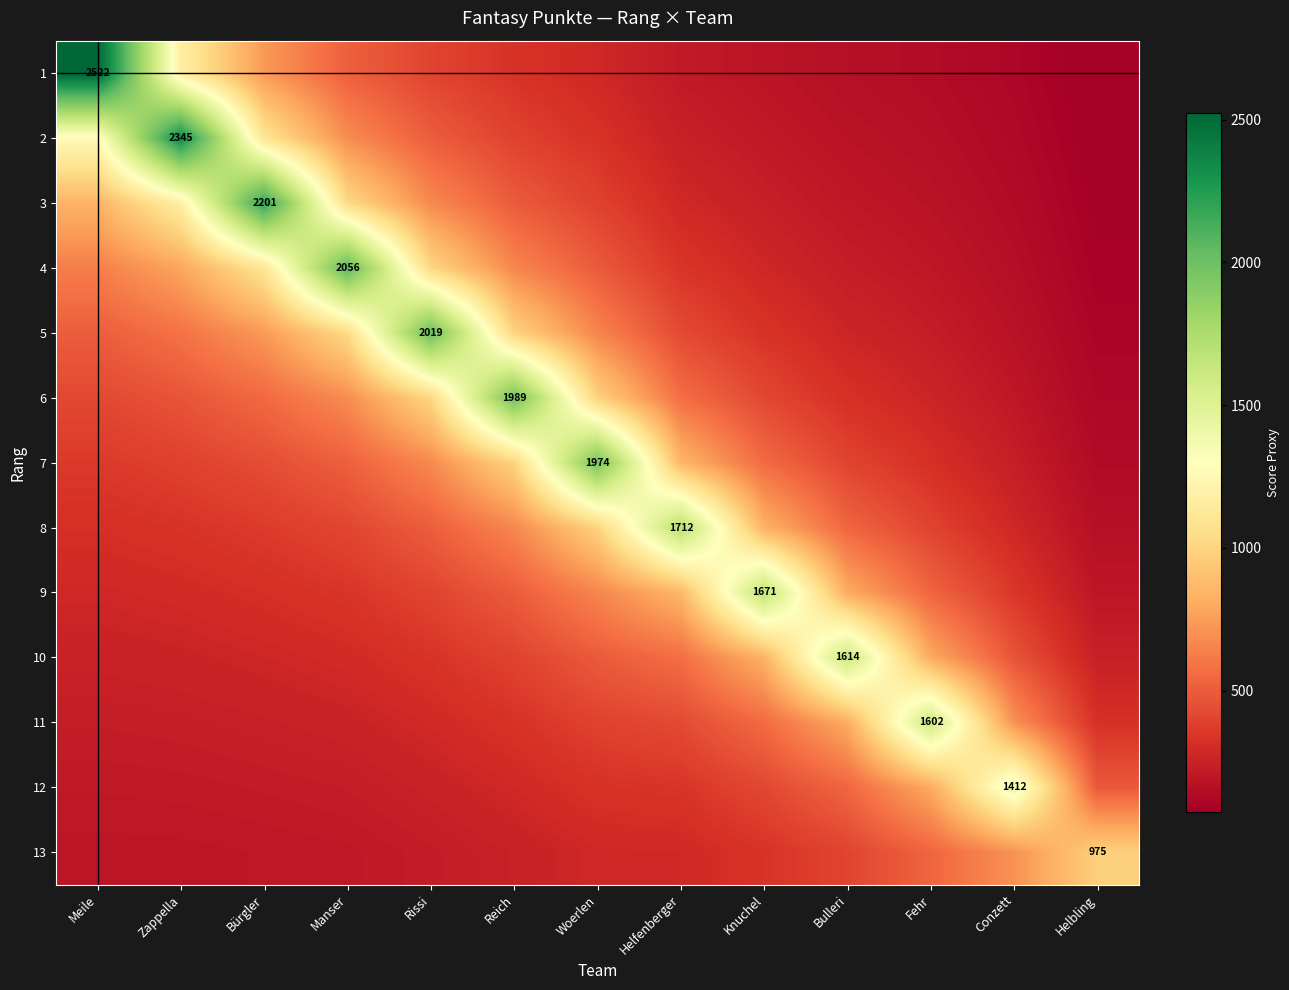

What is the lowest value of the 2 series?

81.2